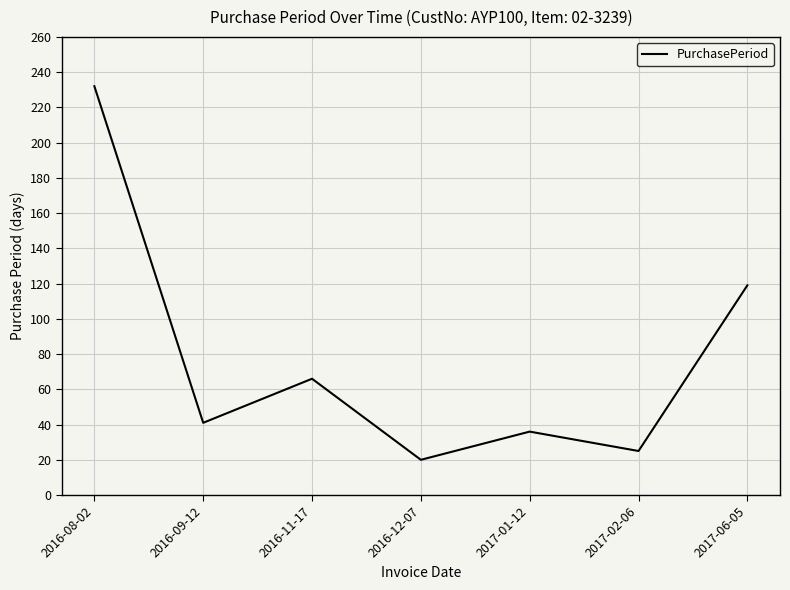

True or false: the data has more than 0 interior local peaks.

True